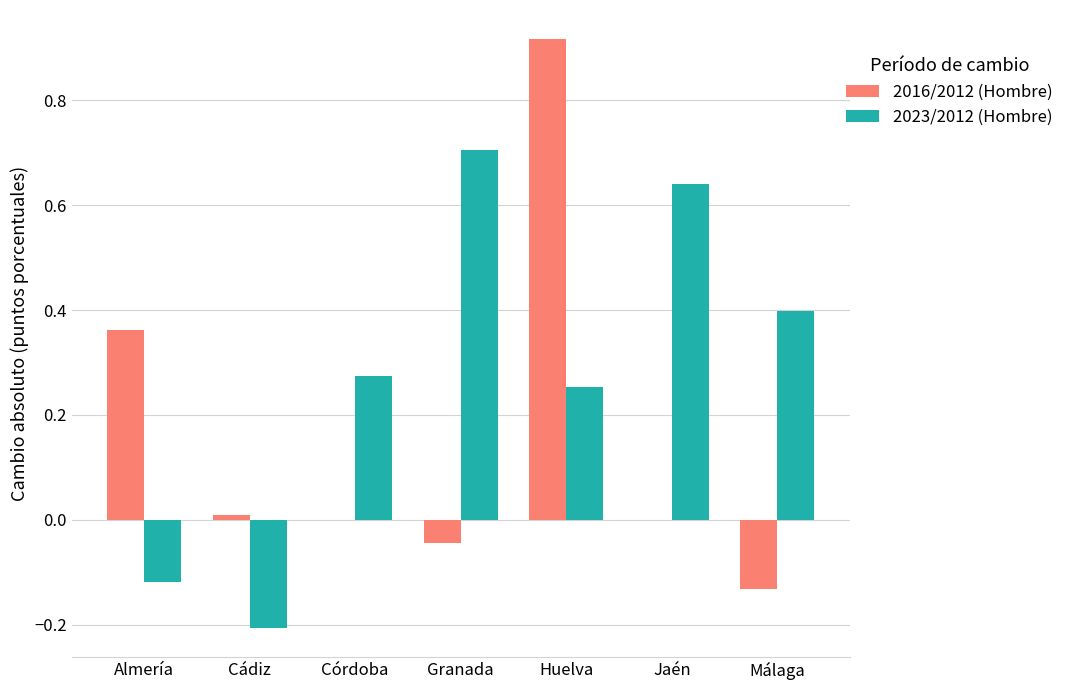

Which series has the largest total across all categories?

2023/2012 (Hombre)